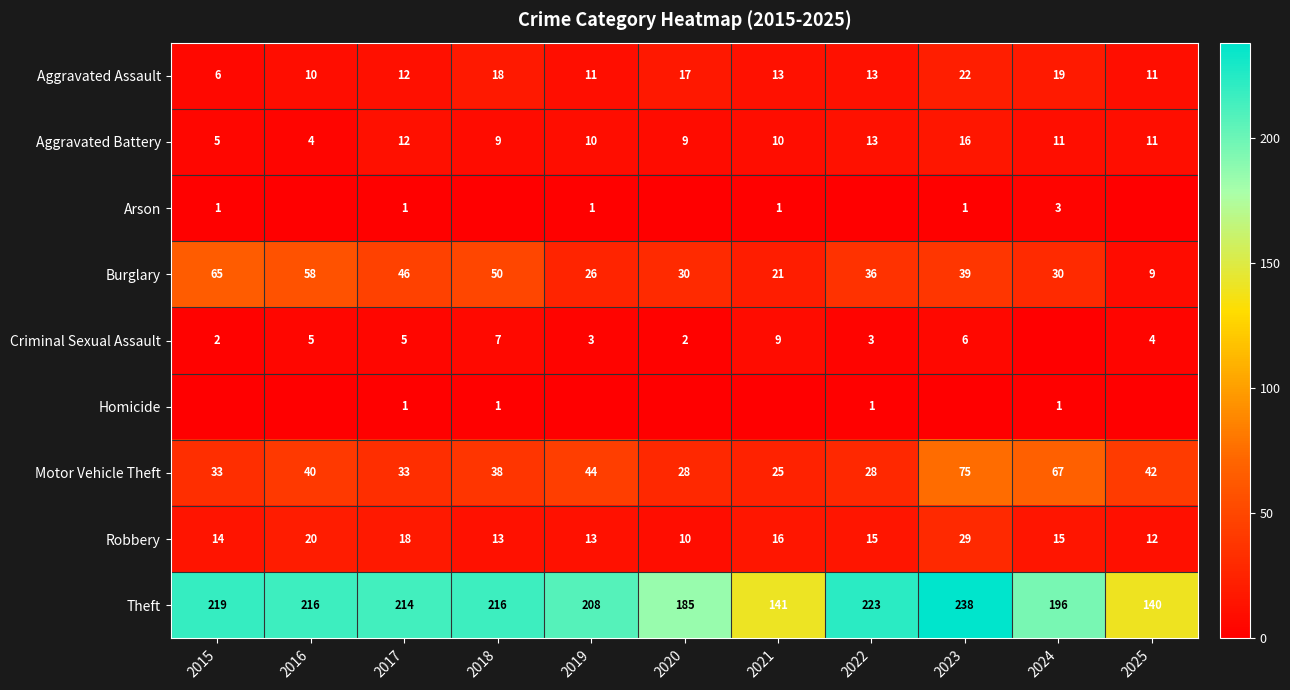

True or false: Aggravated Assault has a value of 11 at 2025.

True